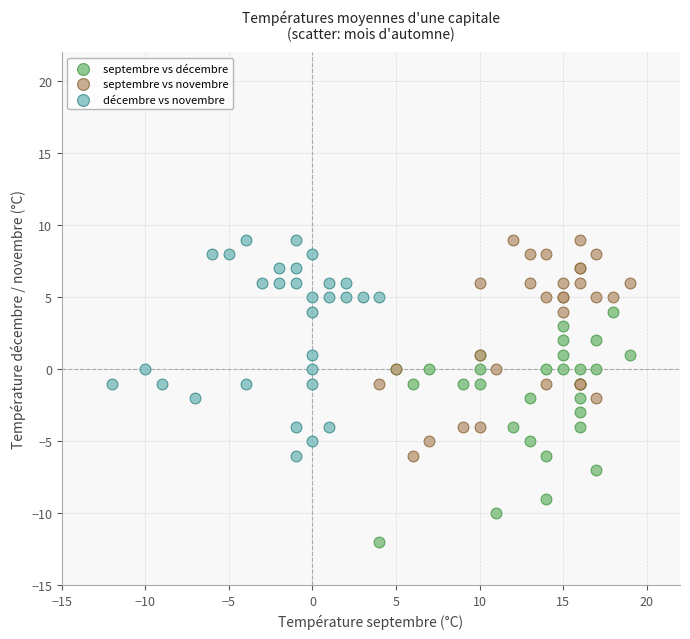

Which series reaches the minimum Y coordinate?

septembre vs décembre